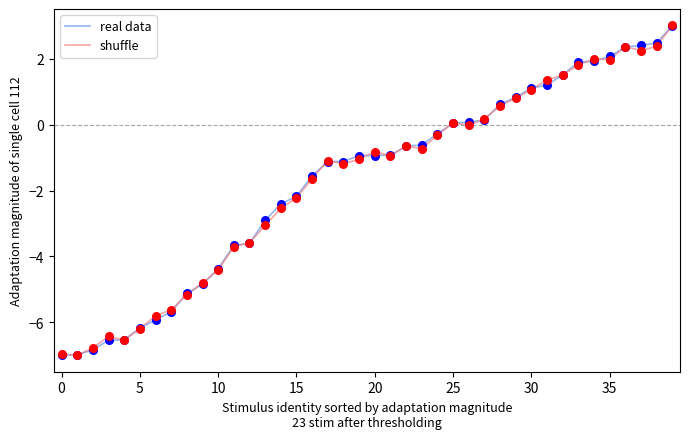

What is the greatest value displayed?

3.0